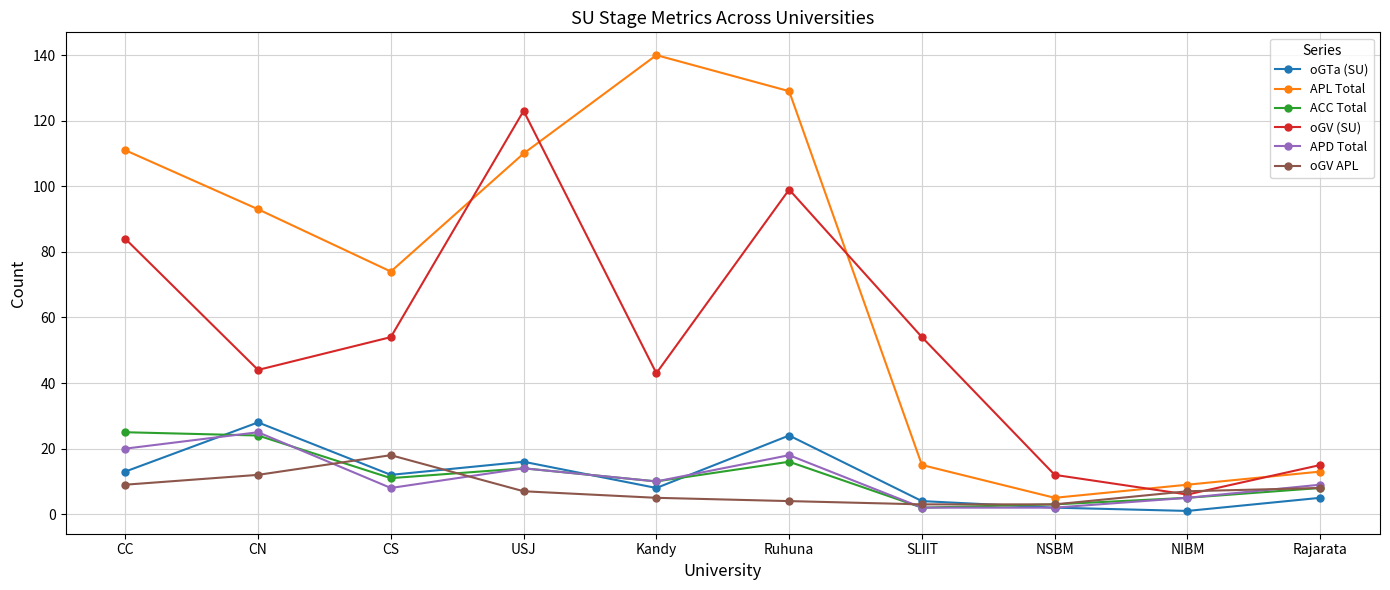

Is it true that APL Total equals 9 at NIBM?

True